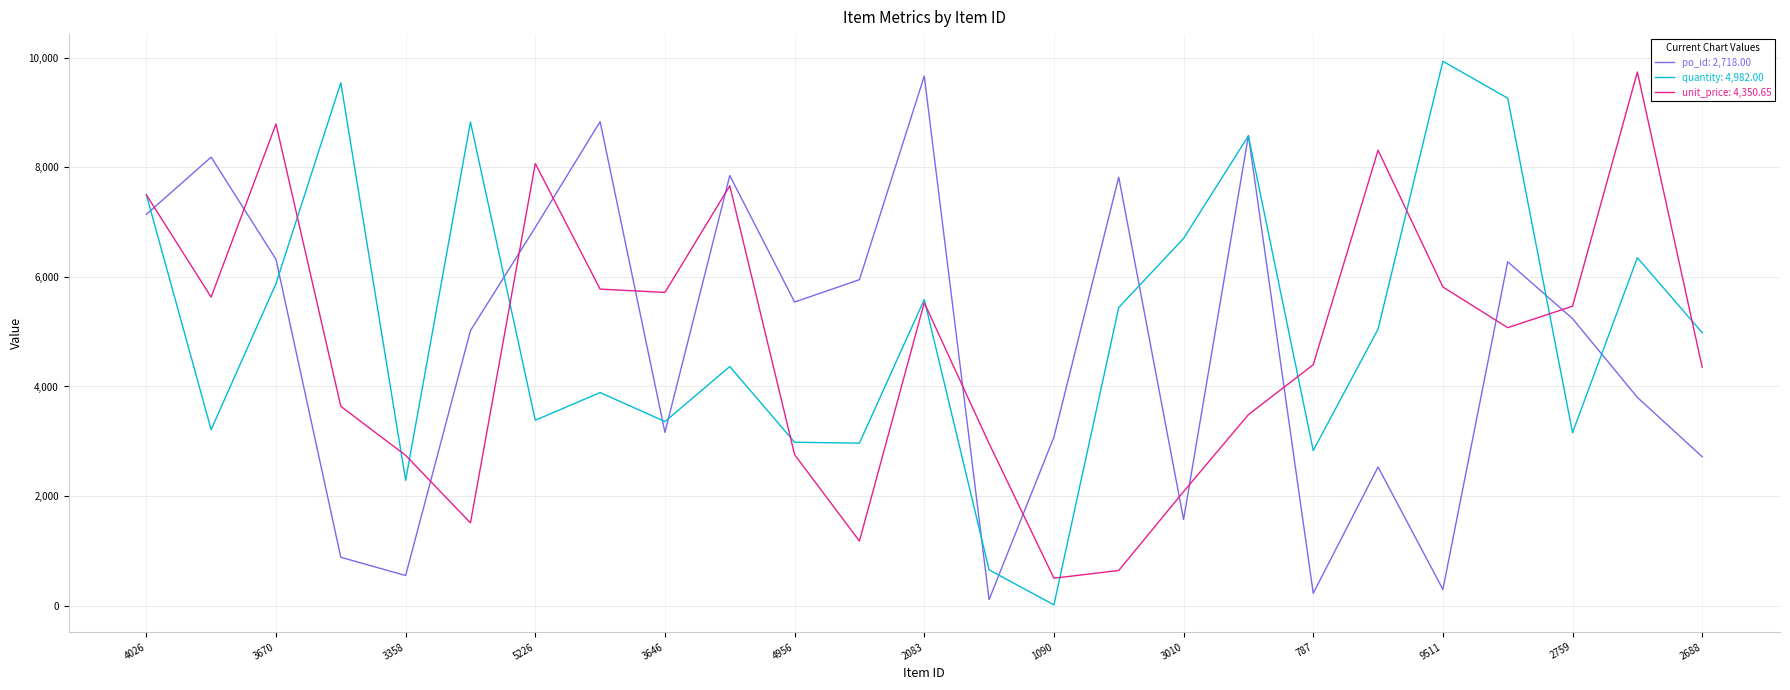

What is the greatest value displayed?

9937.0